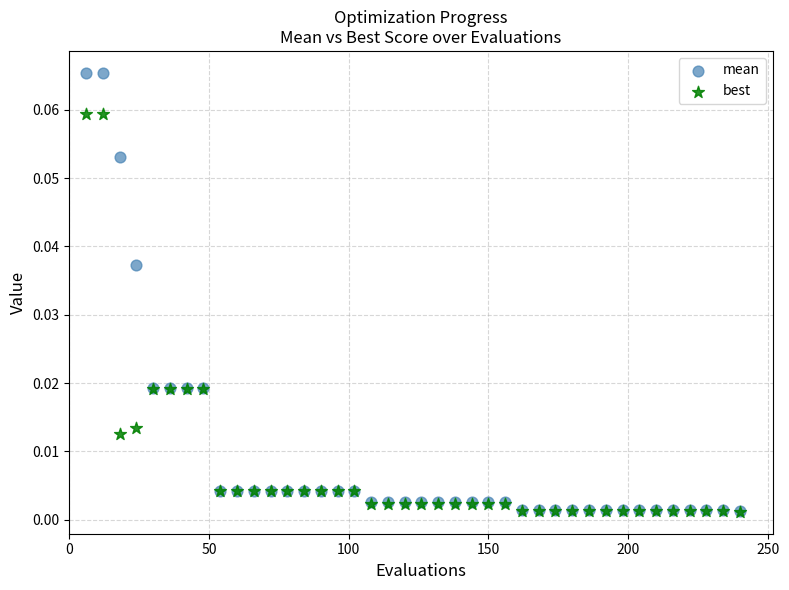

What are all the series names shown in the legend?

mean, best